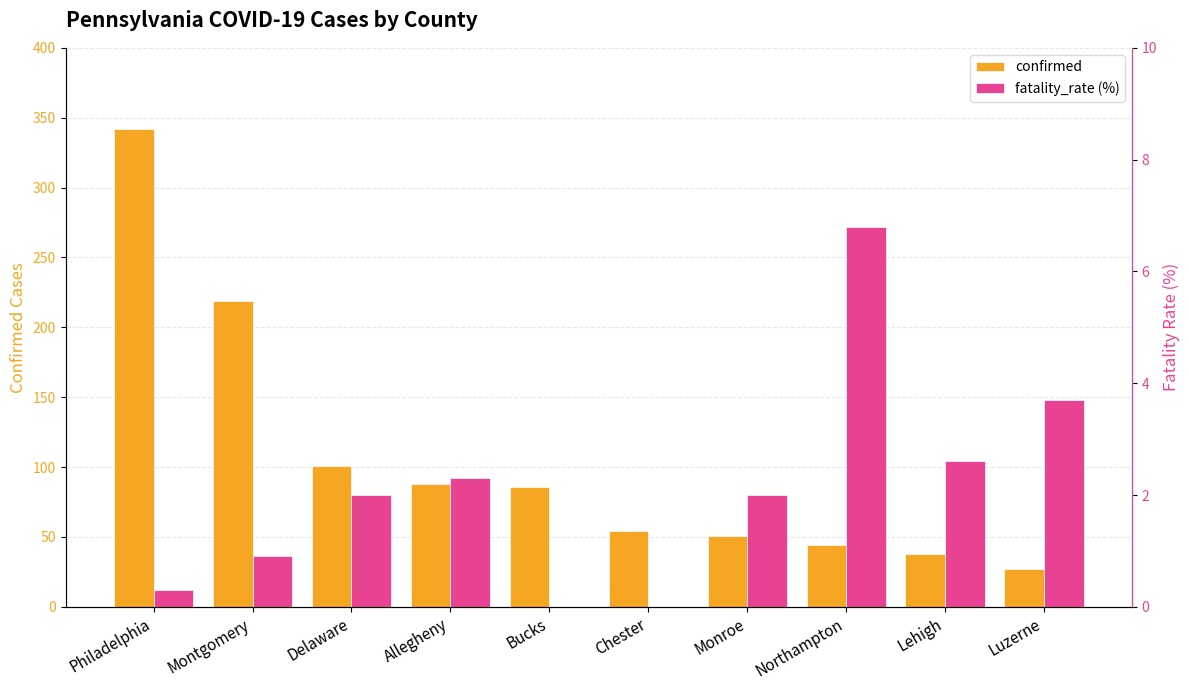

What is the sum of the confirmed values at Allegheny and Monroe?

139.0